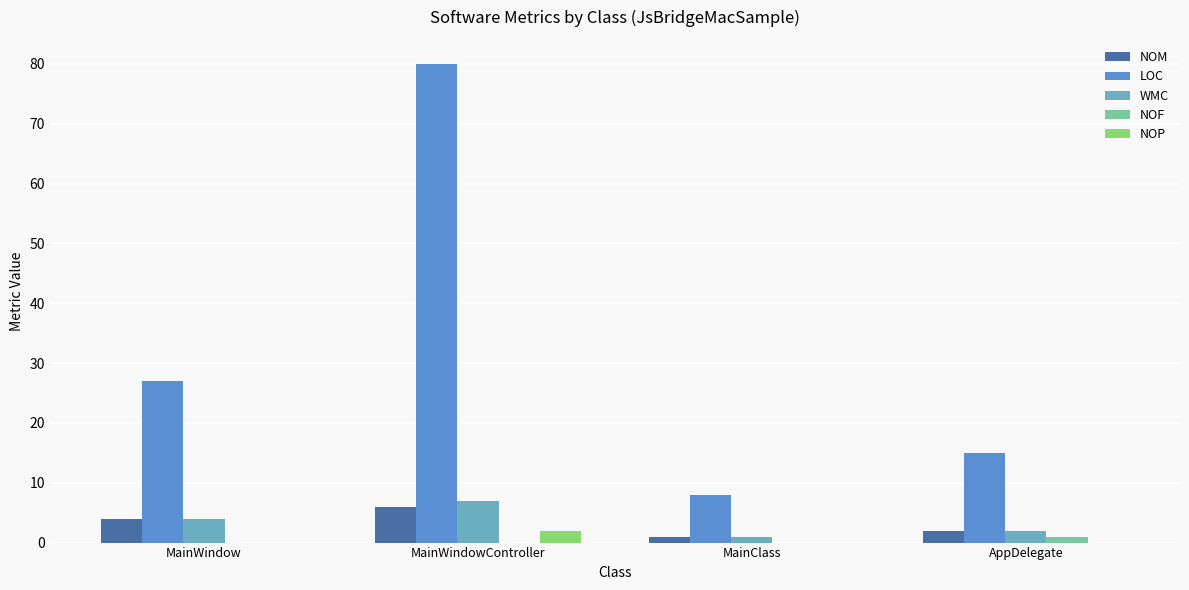

Reading right to left, extract all data points from this chart.

NOM: AppDelegate=2	MainClass=1	MainWindowController=6	MainWindow=4
LOC: AppDelegate=15	MainClass=8	MainWindowController=80	MainWindow=27
WMC: AppDelegate=2	MainClass=1	MainWindowController=7	MainWindow=4
NOF: AppDelegate=1	MainClass=0	MainWindowController=0	MainWindow=0
NOP: AppDelegate=0	MainClass=0	MainWindowController=2	MainWindow=0